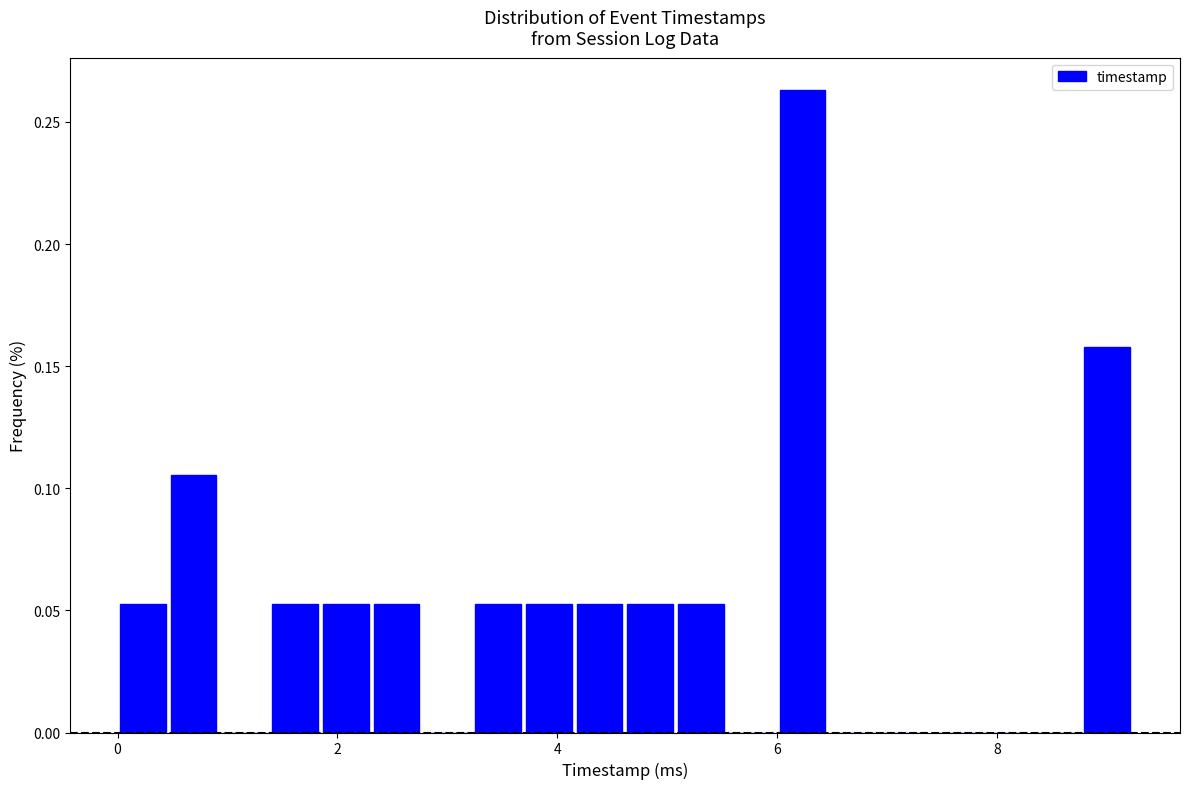

Read against the x-axis, roughly where is the centre of the tallest bar?

6.2